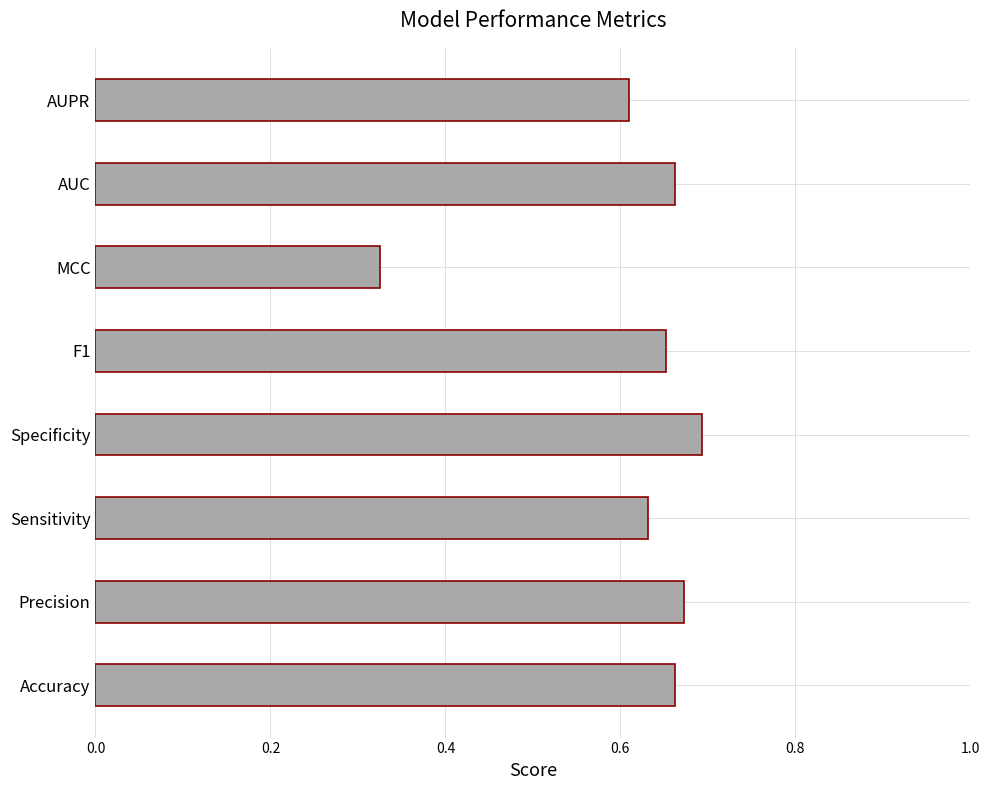

At which label is the value closest to 0?

MCC